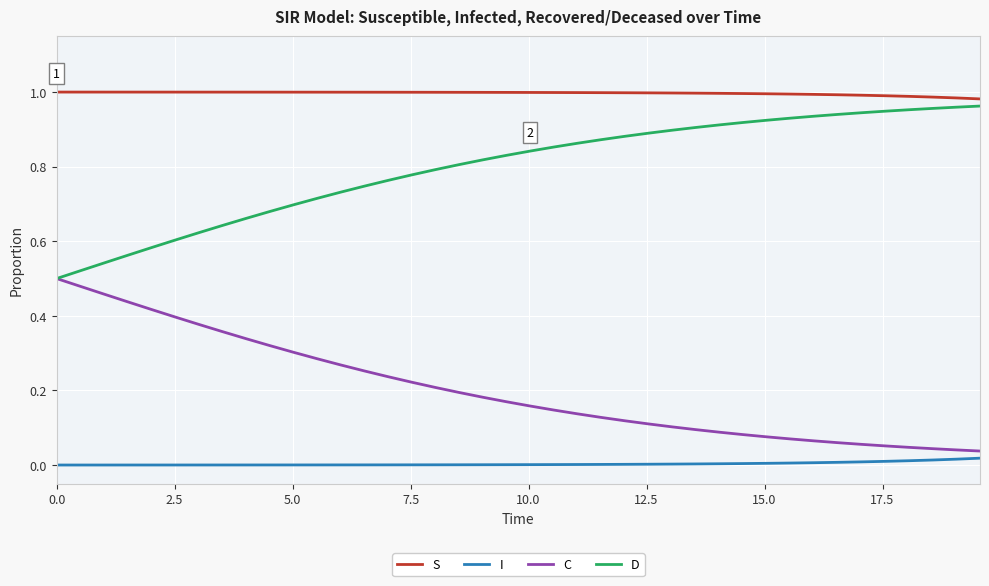

True or false: C and S intersect in this chart.

False